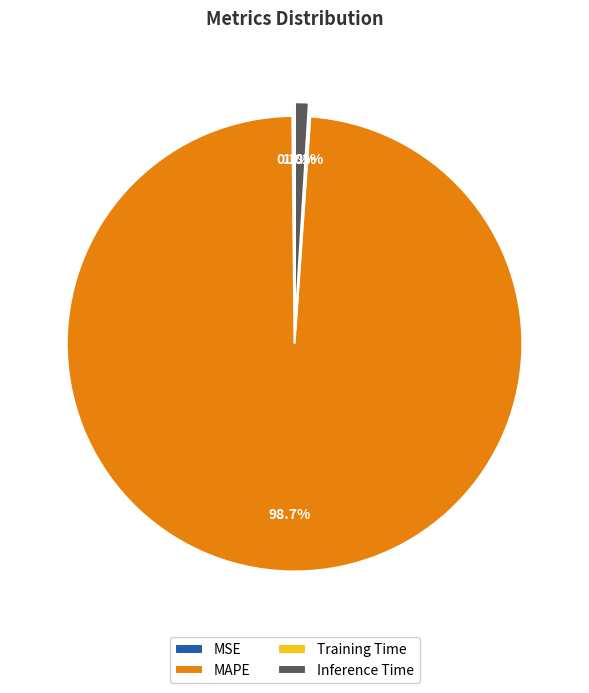

Which has a higher value, Inference Time or MAPE?

MAPE